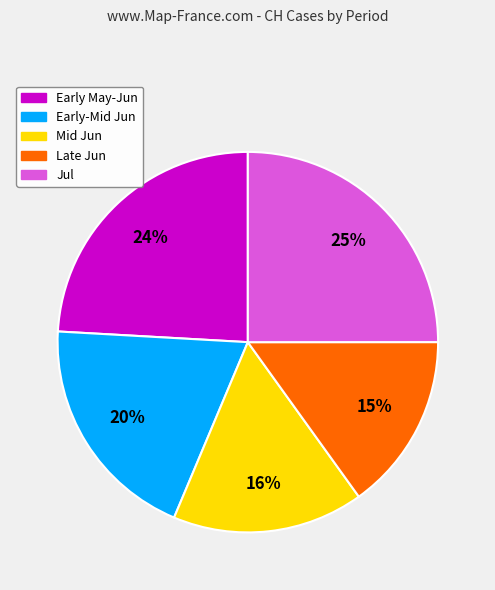

Is there any slice that represents more than half of the pie?

No